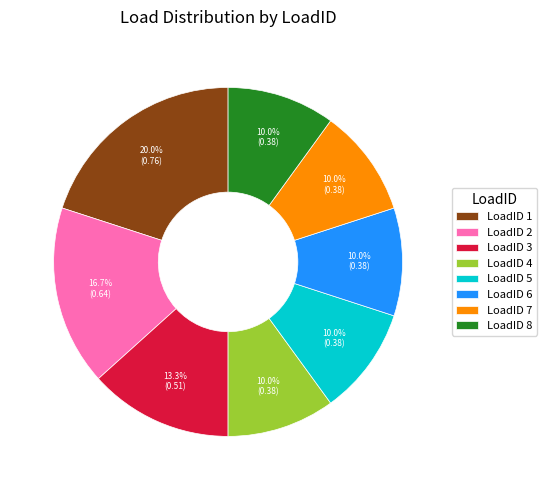

Between LoadID 1 and LoadID 2, which is larger?

LoadID 1